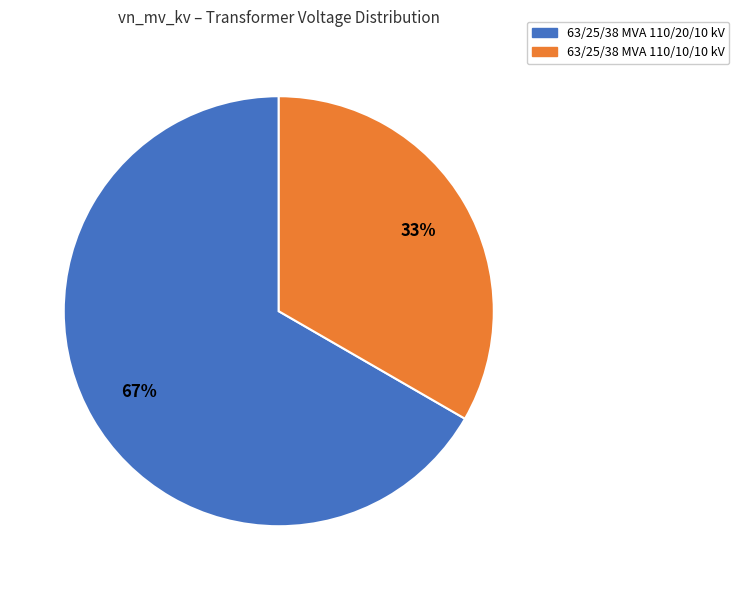

Which slice represents more than half of the pie?

63/25/38 MVA 110/20/10 kV